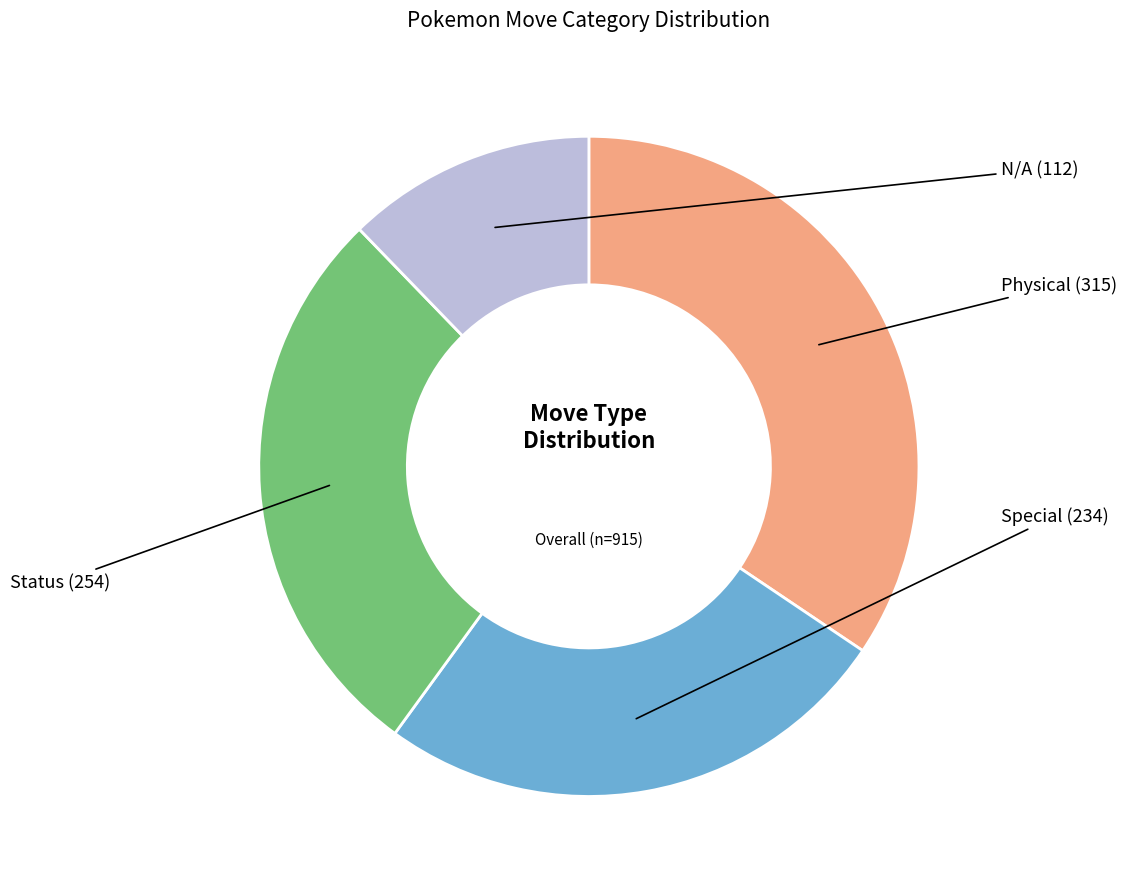

Is there a majority slice in this chart?

No